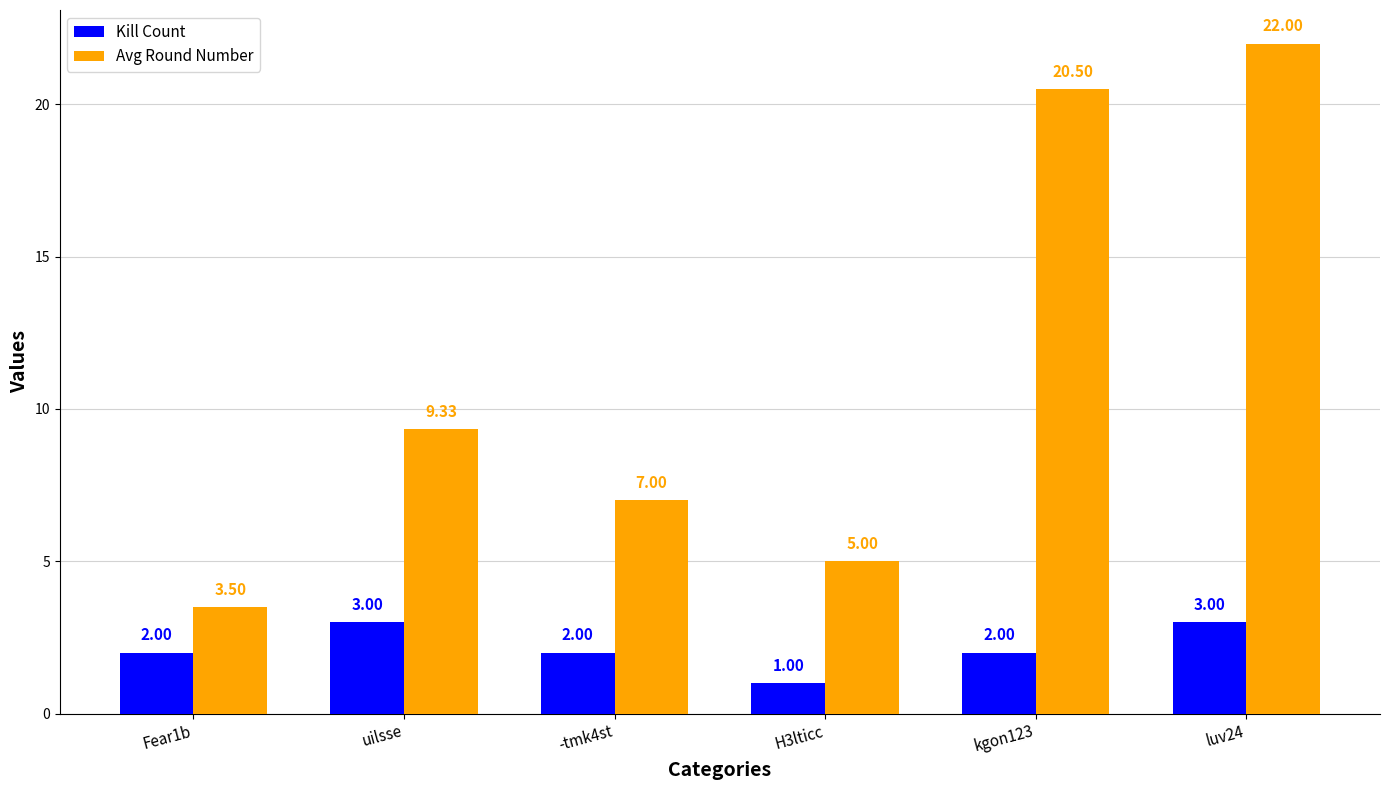

Is it true that Avg Round Number equals 5.9 at Fear1b?

False